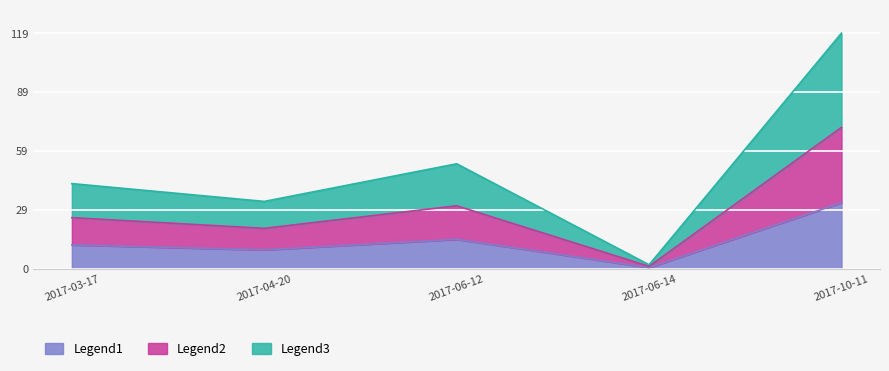

What is the difference between the second highest and minimum values?

14.3